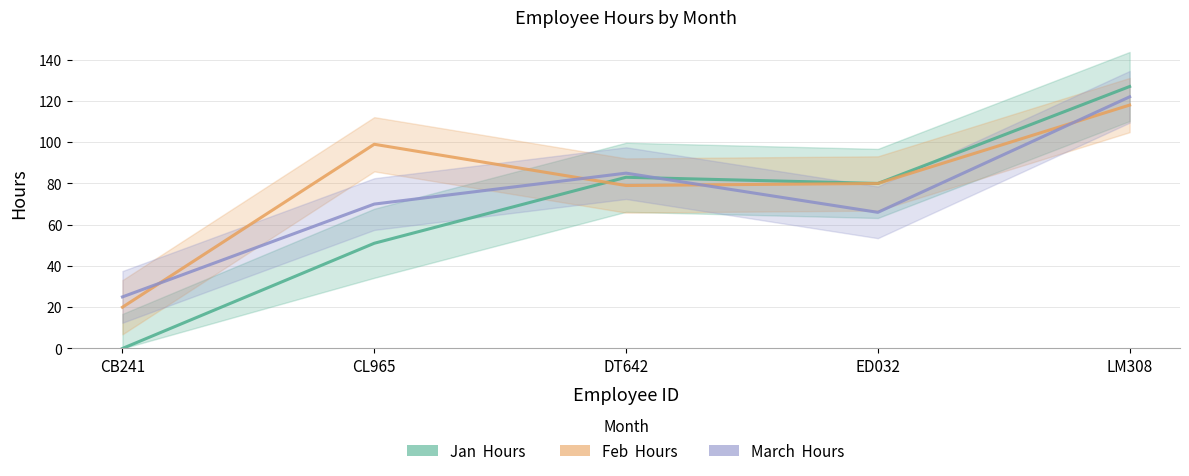

Where do Jan  Hours  and Feb  Hours first cross each other?

CL965 and DT642